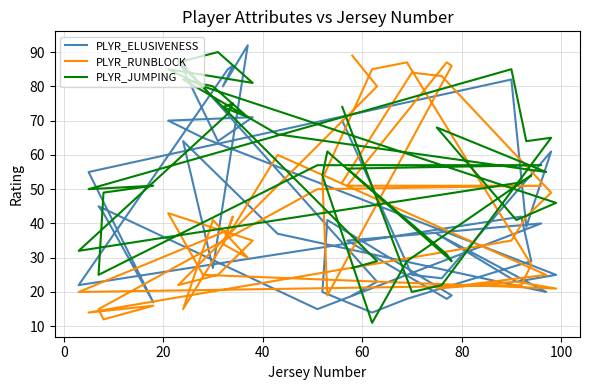

At how many categories does at least one series exceed 85?

8